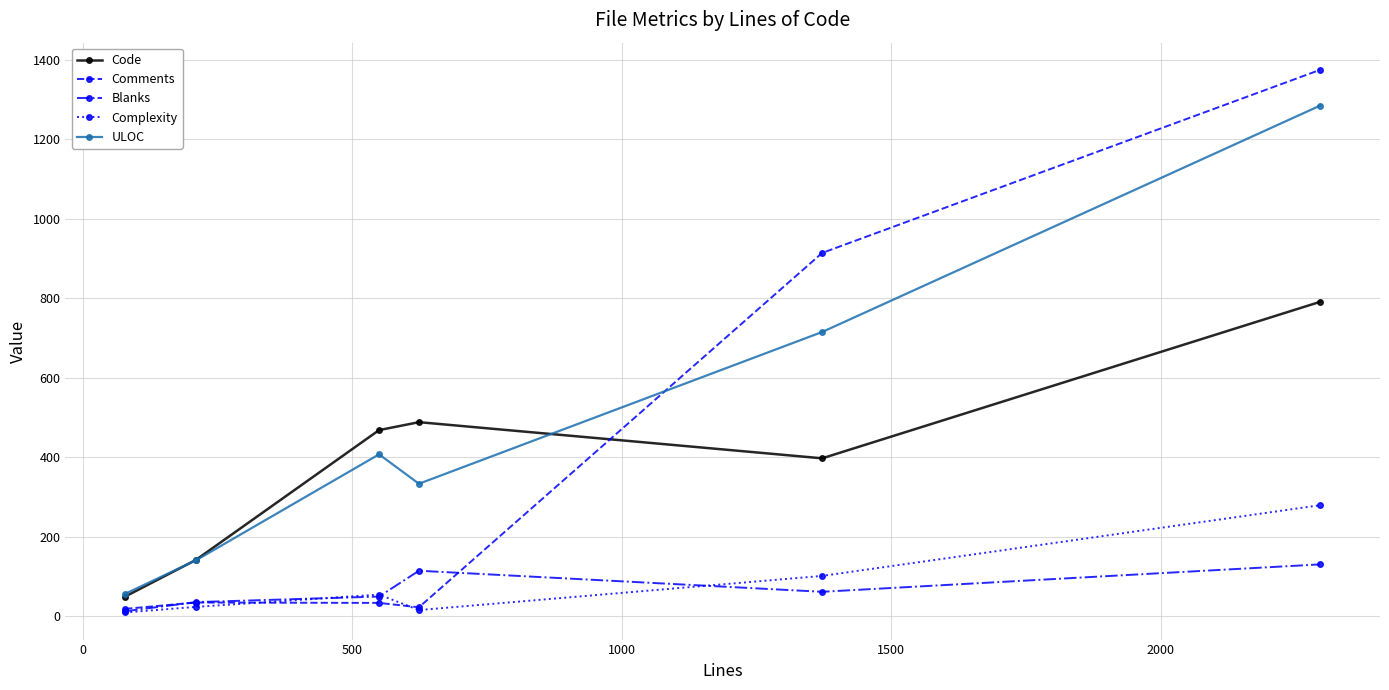

Rank the series by their maximum value, from lowest to highest.

Blanks, Complexity, Code, ULOC, Comments